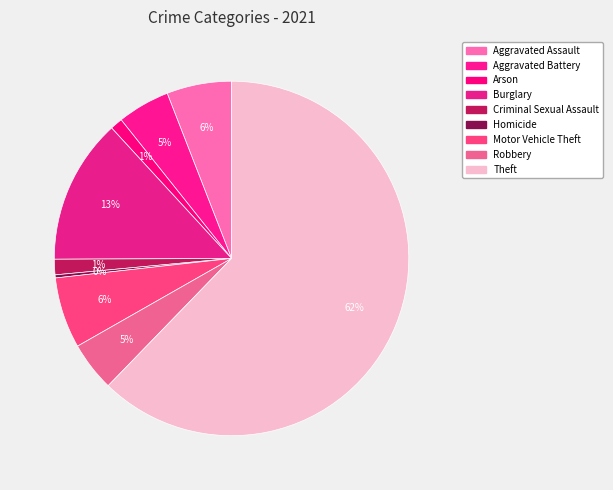

How many slices are in this pie chart?

9